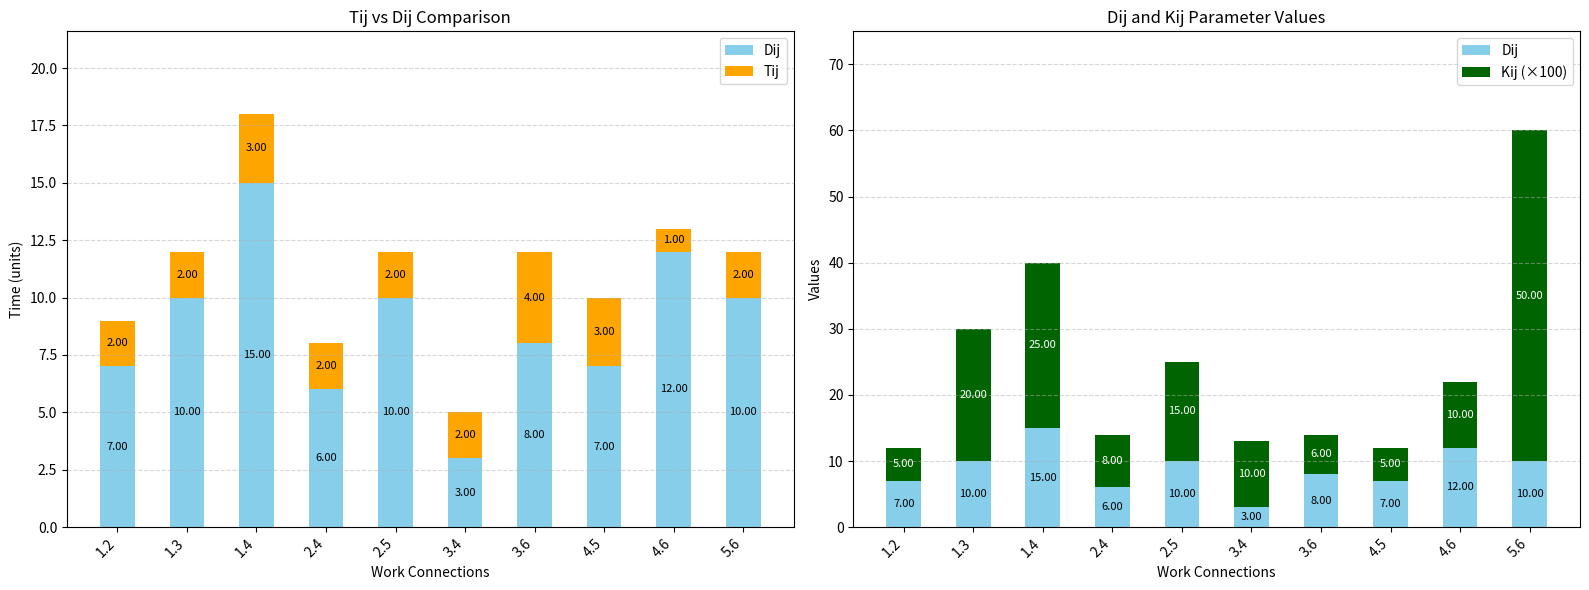

Read the Kij (×100) value at 2.4, to the nearest 5.

10